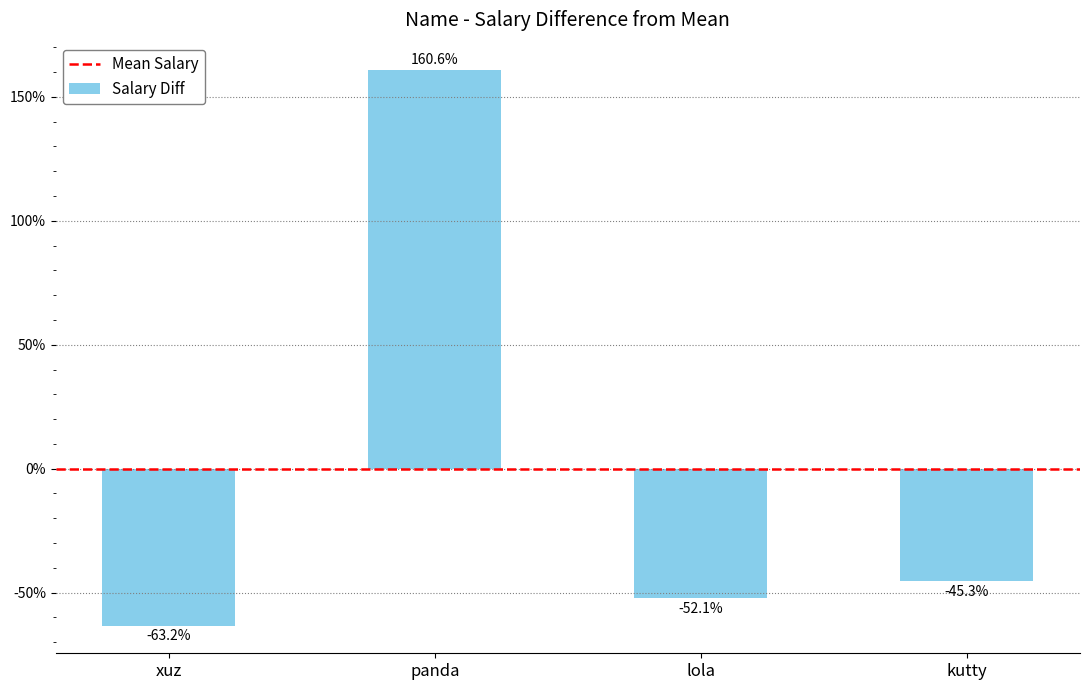

Are the bars grouped side by side (vs. stacked)?

No